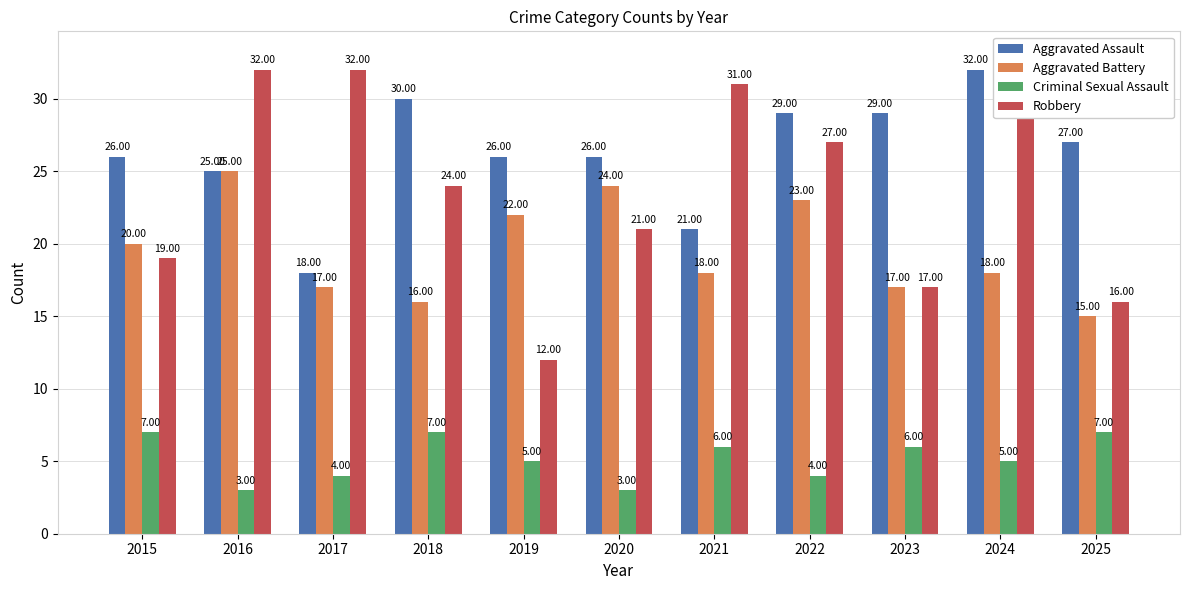

How many values in the Aggravated Assault series are below 26?

3